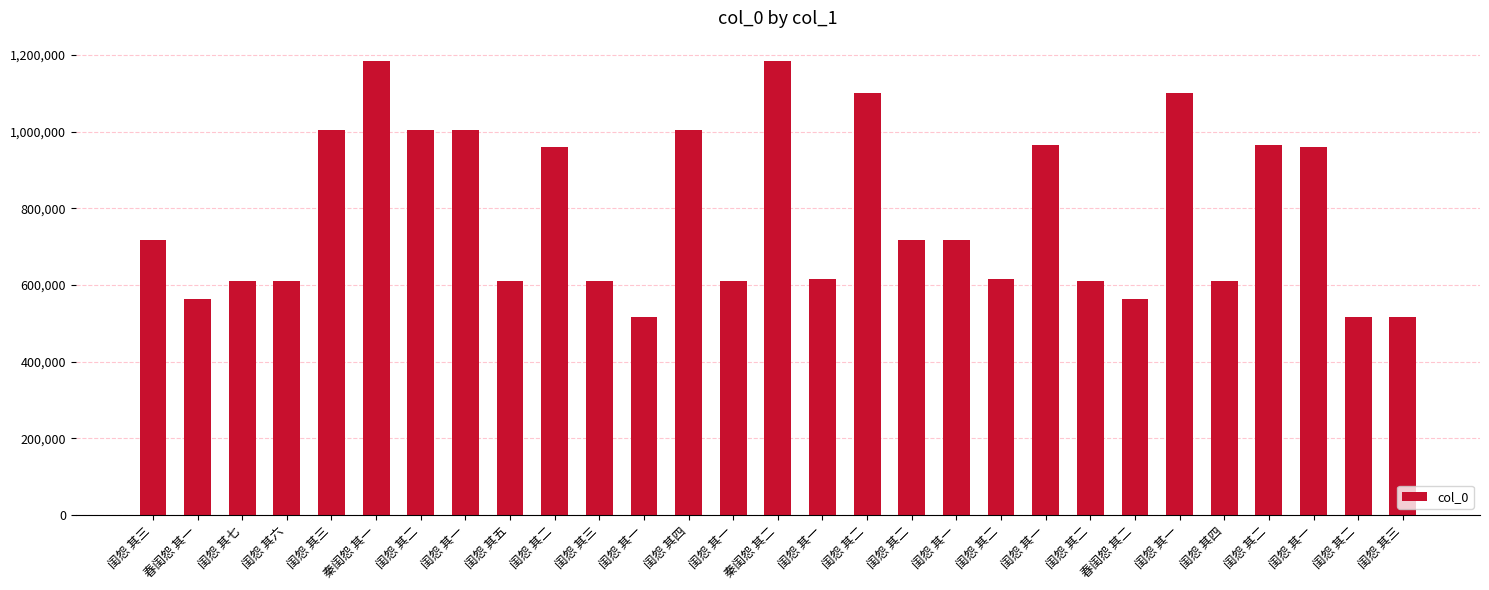

Count the number of categories in the chart.

29